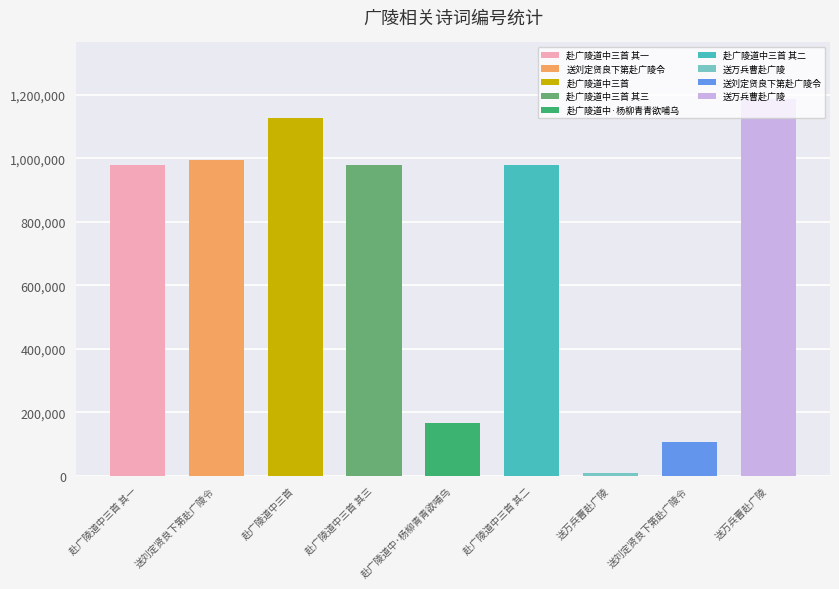

Does the chart contain stacked bars?

No